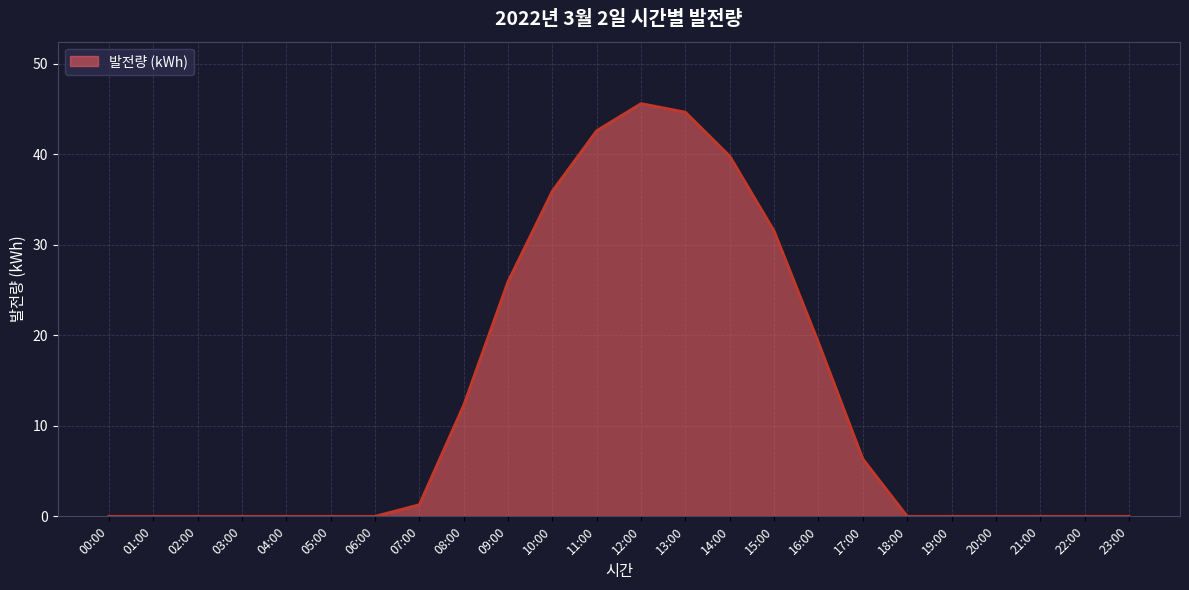

What is the difference between the second highest and minimum values?

44.7